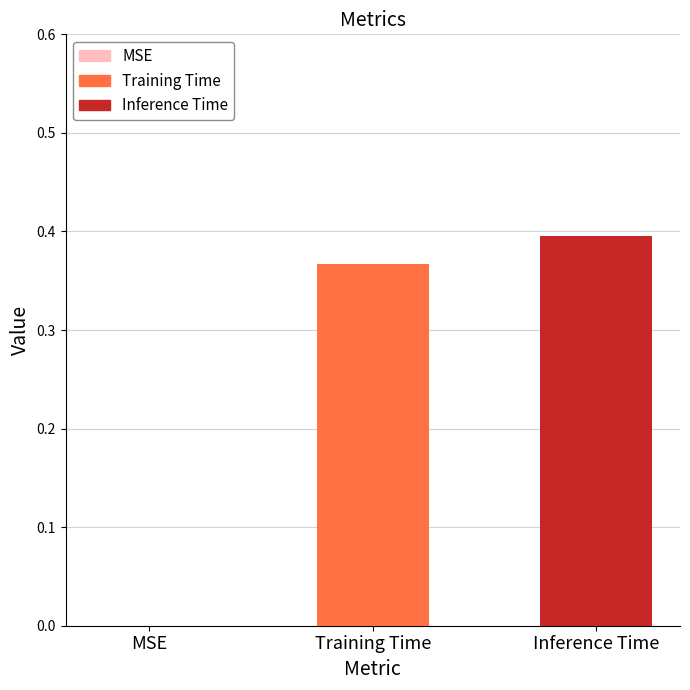

Which category has the highest value across all series?

Inference Time